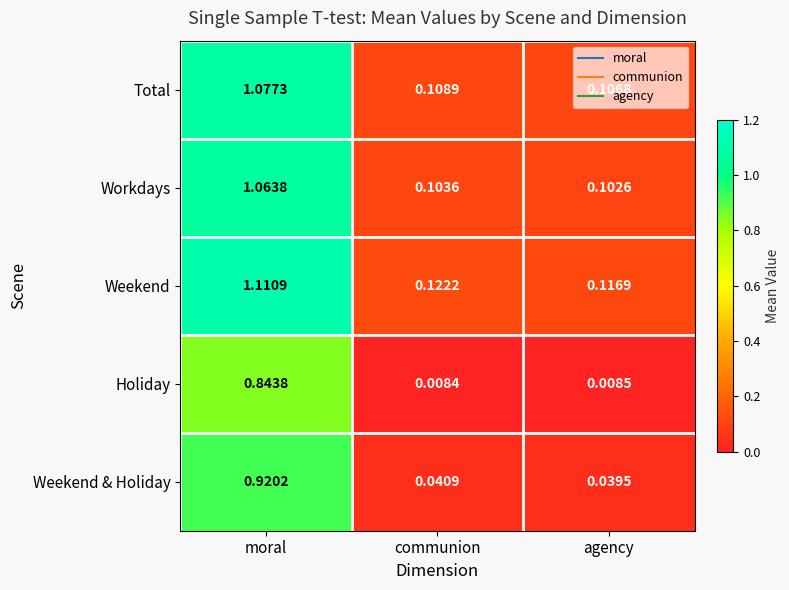

Where is Weekend nearest to the value 0?

agency